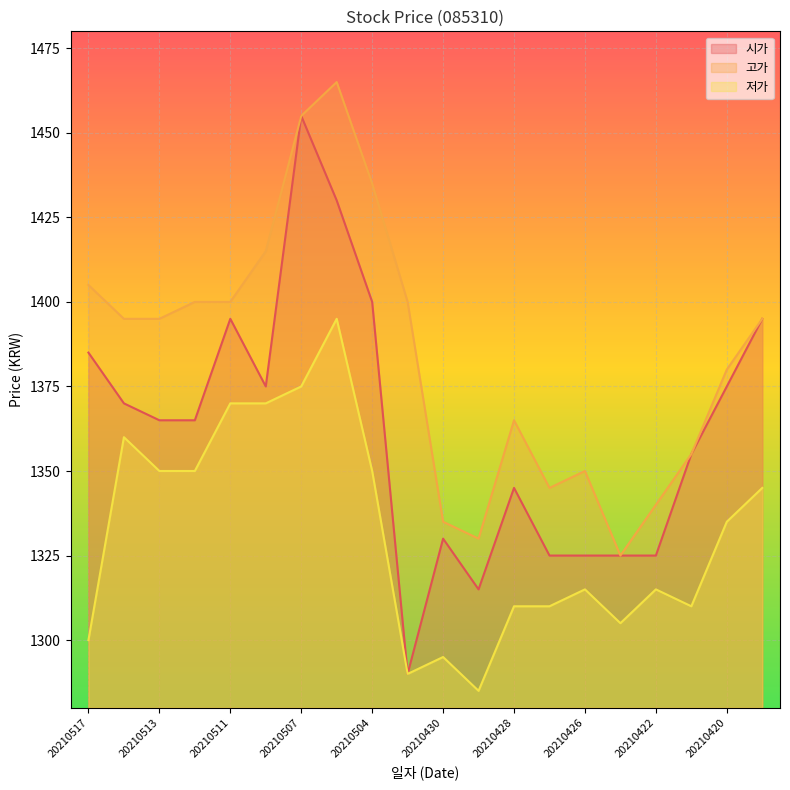

Where is 고가 nearest to the value 1395?

20210514